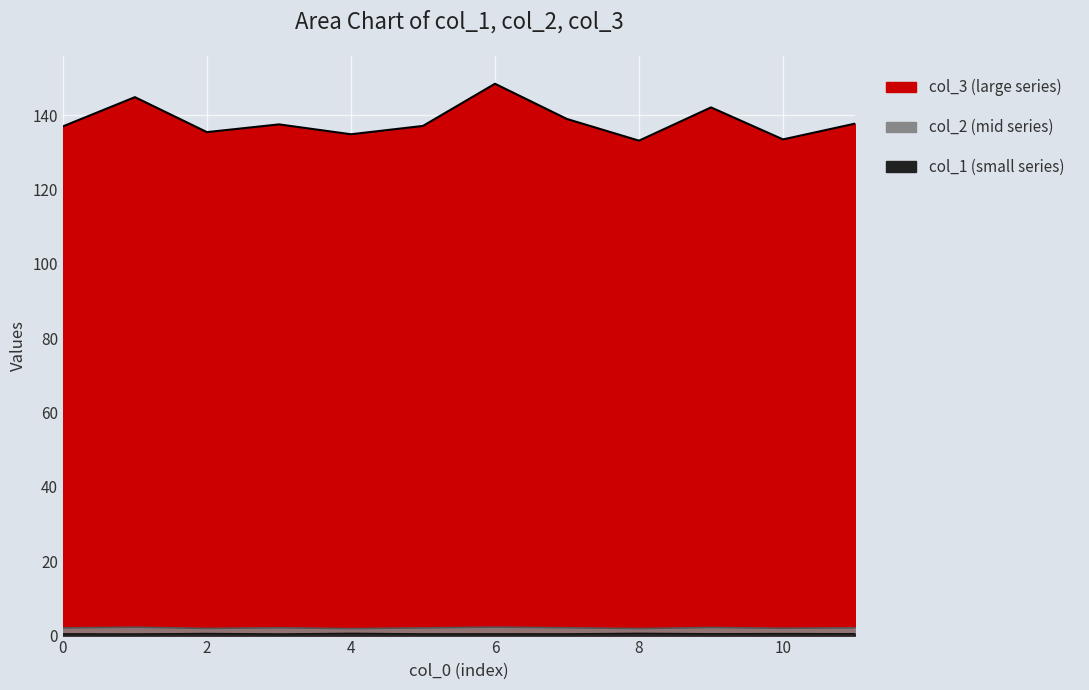

At which category does the chart reach its peak across all series?

6